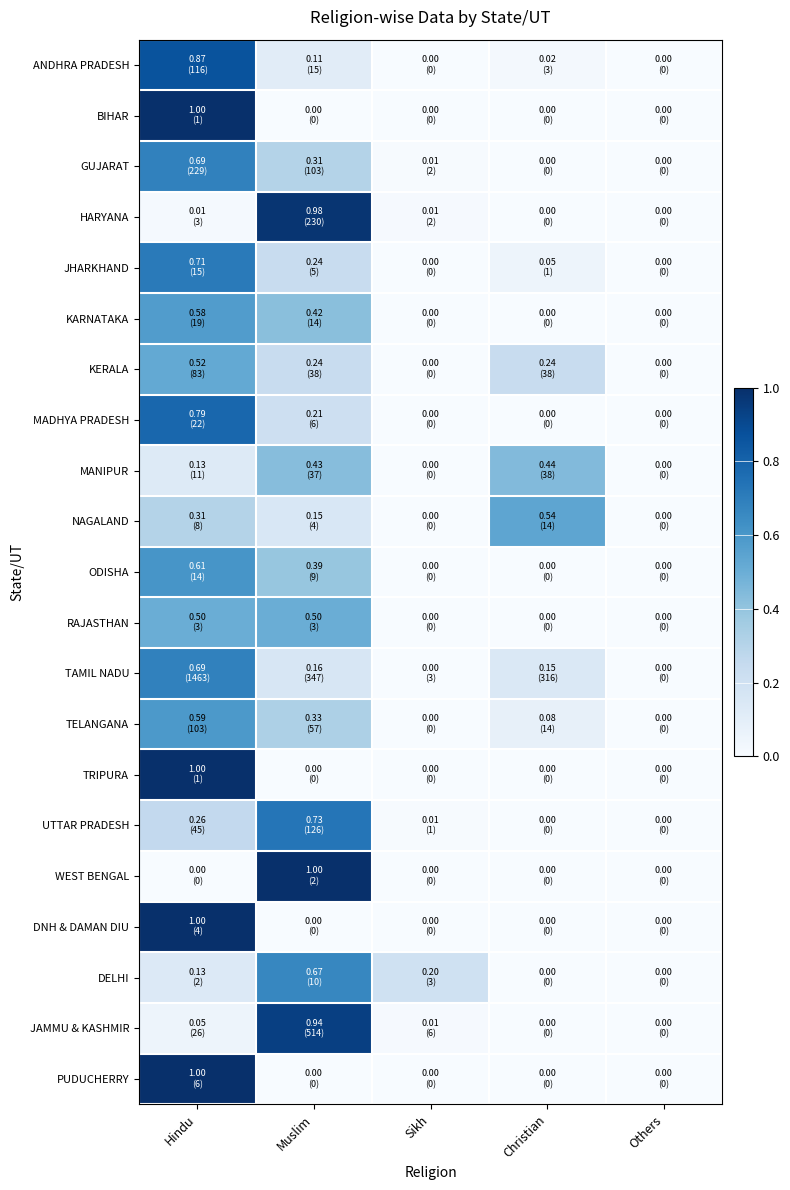

Reading right to left, extract all data points from this chart.

ANDHRA PRADESH: Others=0.0	Christian=0.0	Sikh=0.0	Muslim=0.1	Hindu=0.9
BIHAR: Others=0.0	Christian=0.0	Sikh=0.0	Muslim=0.0	Hindu=1.0
GUJARAT: Others=0.0	Christian=0.0	Sikh=0.0	Muslim=0.3	Hindu=0.7
HARYANA: Others=0.0	Christian=0.0	Sikh=0.0	Muslim=1.0	Hindu=0.0
JHARKHAND: Others=0.0	Christian=0.0	Sikh=0.0	Muslim=0.2	Hindu=0.7
KARNATAKA: Others=0.0	Christian=0.0	Sikh=0.0	Muslim=0.4	Hindu=0.6
KERALA: Others=0.0	Christian=0.2	Sikh=0.0	Muslim=0.2	Hindu=0.5
MADHYA PRADESH: Others=0.0	Christian=0.0	Sikh=0.0	Muslim=0.2	Hindu=0.8
MANIPUR: Others=0.0	Christian=0.4	Sikh=0.0	Muslim=0.4	Hindu=0.1
NAGALAND: Others=0.0	Christian=0.5	Sikh=0.0	Muslim=0.2	Hindu=0.3
ODISHA: Others=0.0	Christian=0.0	Sikh=0.0	Muslim=0.4	Hindu=0.6
RAJASTHAN: Others=0.0	Christian=0.0	Sikh=0.0	Muslim=0.5	Hindu=0.5
TAMIL NADU: Others=0.0	Christian=0.1	Sikh=0.0	Muslim=0.2	Hindu=0.7
TELANGANA: Others=0.0	Christian=0.1	Sikh=0.0	Muslim=0.3	Hindu=0.6
TRIPURA: Others=0.0	Christian=0.0	Sikh=0.0	Muslim=0.0	Hindu=1.0
UTTAR PRADESH: Others=0.0	Christian=0.0	Sikh=0.0	Muslim=0.7	Hindu=0.3
WEST BENGAL: Others=0.0	Christian=0.0	Sikh=0.0	Muslim=1.0	Hindu=0.0
DNH & DAMAN DIU: Others=0.0	Christian=0.0	Sikh=0.0	Muslim=0.0	Hindu=1.0
DELHI: Others=0.0	Christian=0.0	Sikh=0.2	Muslim=0.7	Hindu=0.1
JAMMU & KASHMIR: Others=0.0	Christian=0.0	Sikh=0.0	Muslim=0.9	Hindu=0.0
PUDUCHERRY: Others=0.0	Christian=0.0	Sikh=0.0	Muslim=0.0	Hindu=1.0